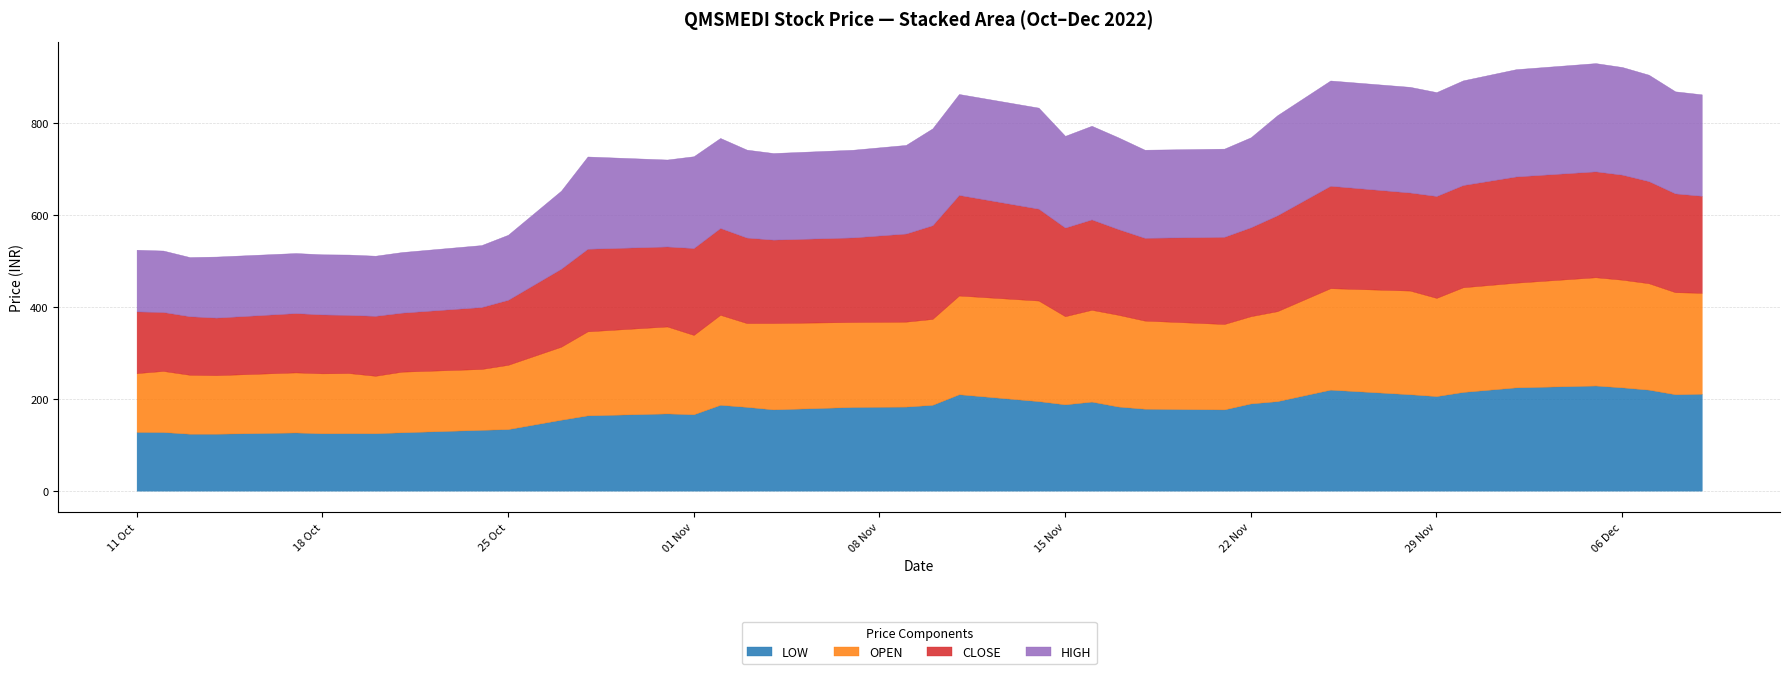

The value of LOW at 2022-12-09 is 117.7. True or false?

False